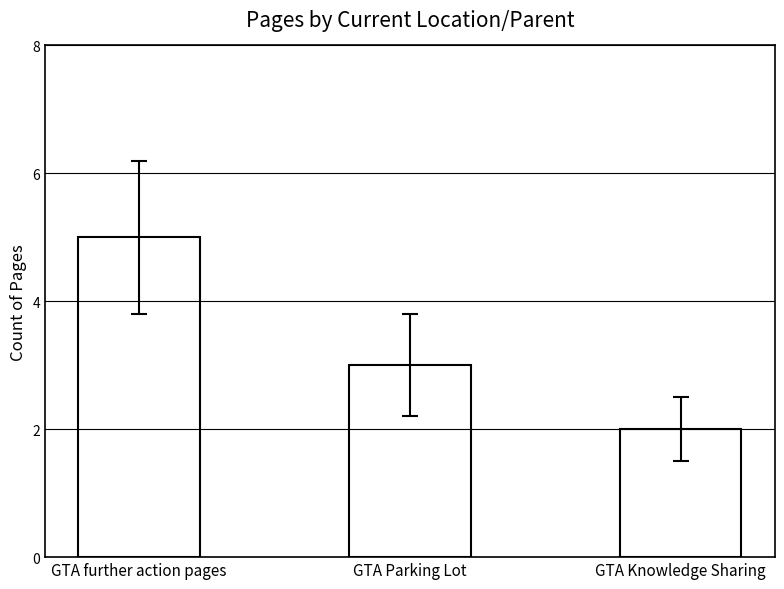

How many values are below 3?

1